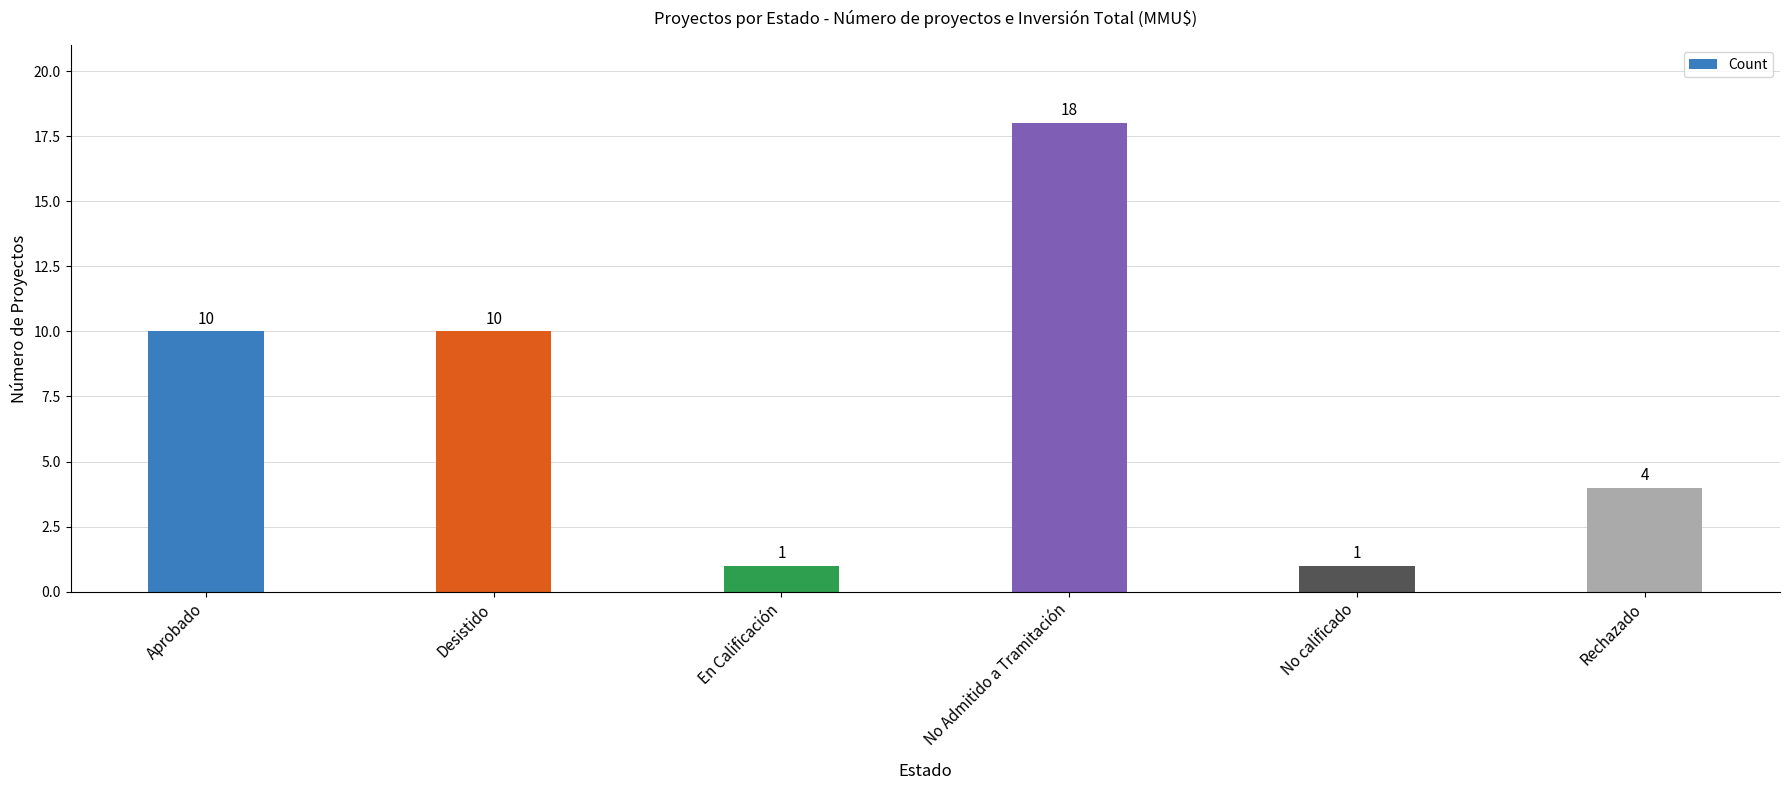

How many series are shown in this chart?

1